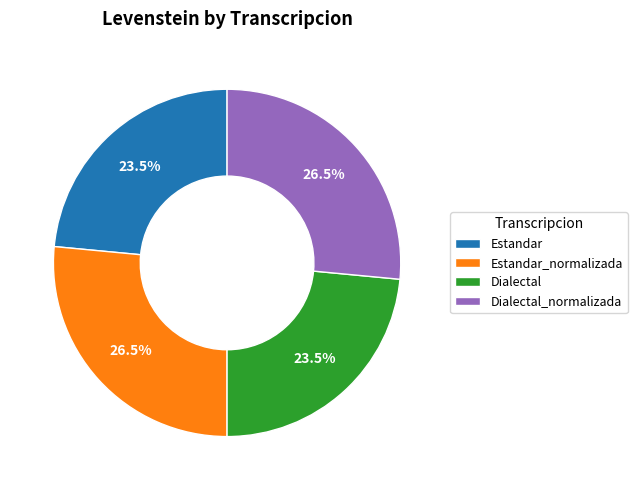

The Dialectal slice represents 37% of the pie. True or false?

False